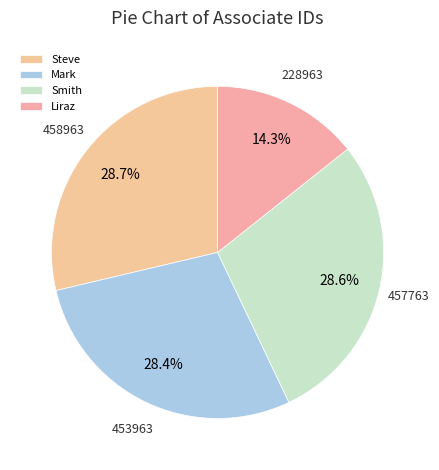

What is the total percentage of Smith and Mark?

57.0%